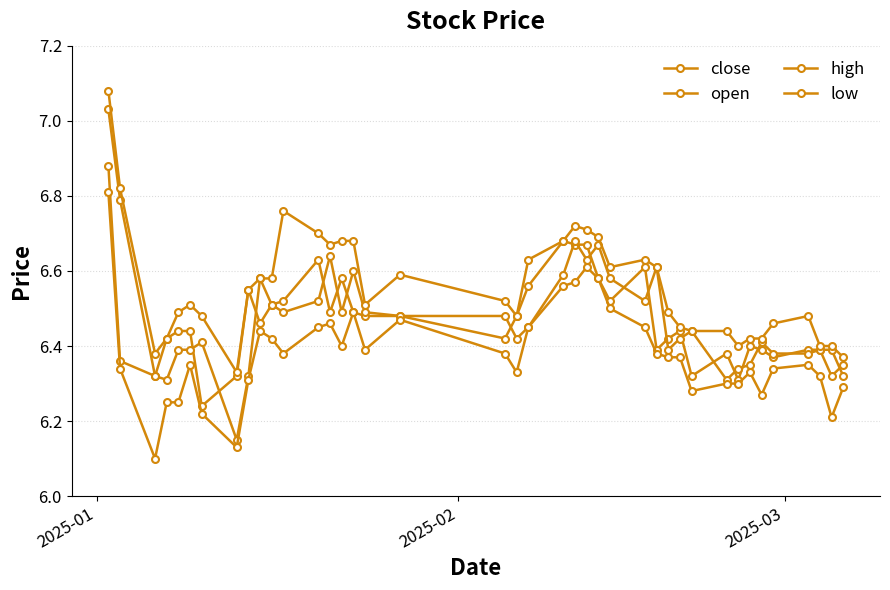

How many lines are shown in the chart?

4